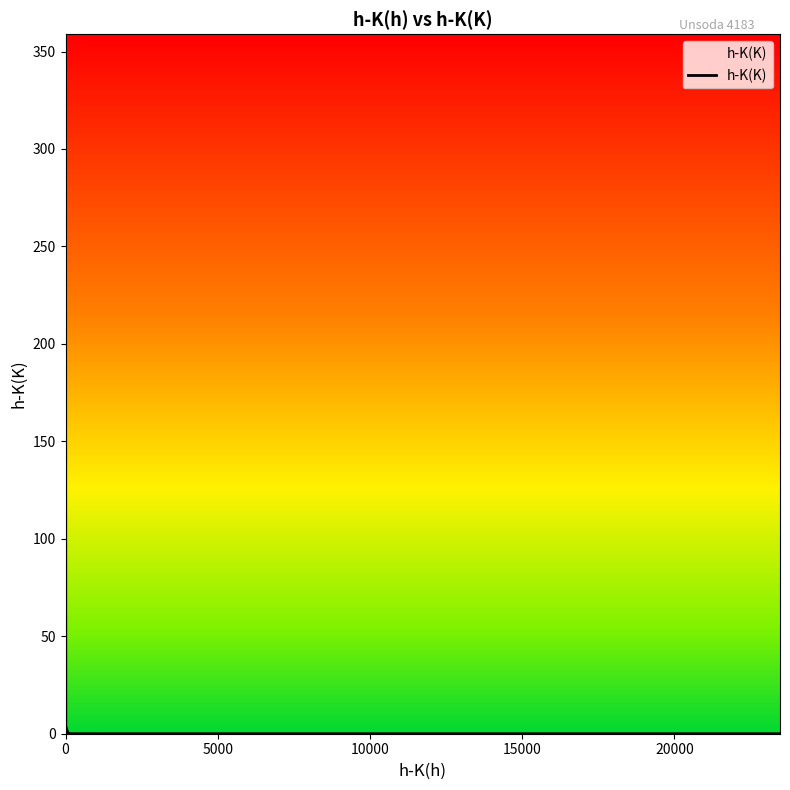

Count the number of categories in the chart.

21